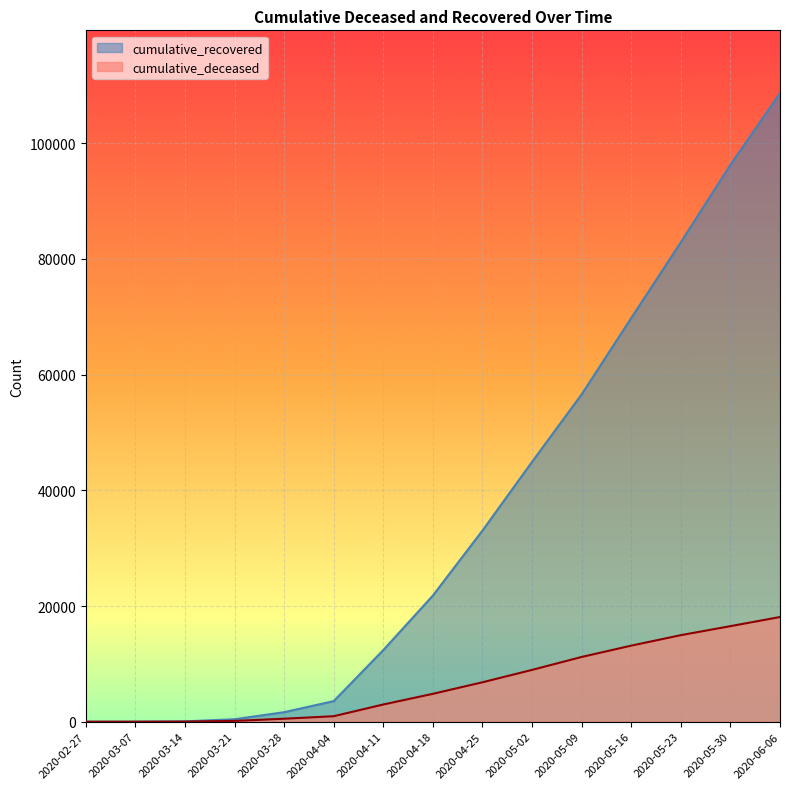

Reading right to left, extract all data points from this chart.

cumulative_recovered: 108658	96276	82879	69790	56594	44927	33048	21815	12384	3566	1647	429	63	9	2
cumulative_deceased: 18100	16523	14966	13155	11196	8959	6820	4825	2978	953	521	142	20	1	0